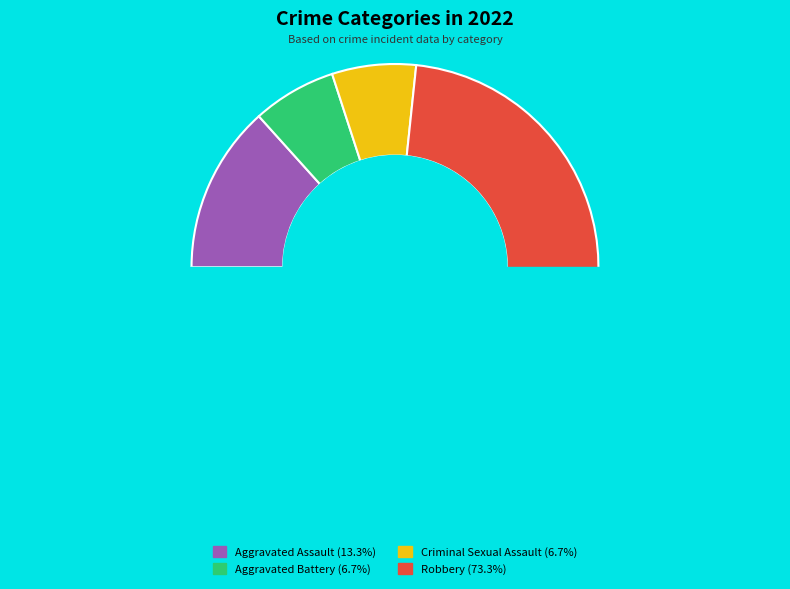

Count the number of slices in the pie.

4